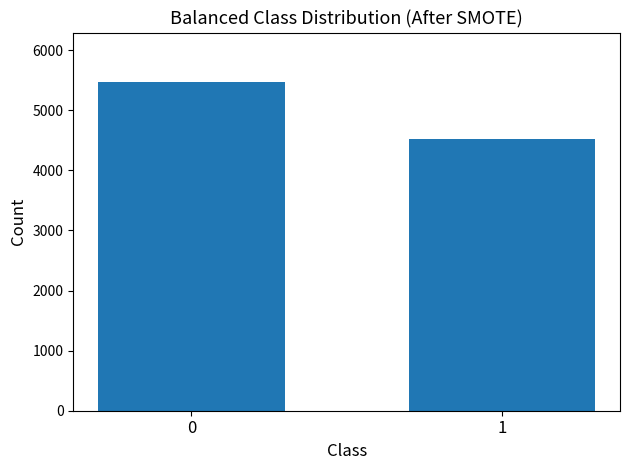

Approximately how many times larger is the value at 0 compared to 1?

1.2